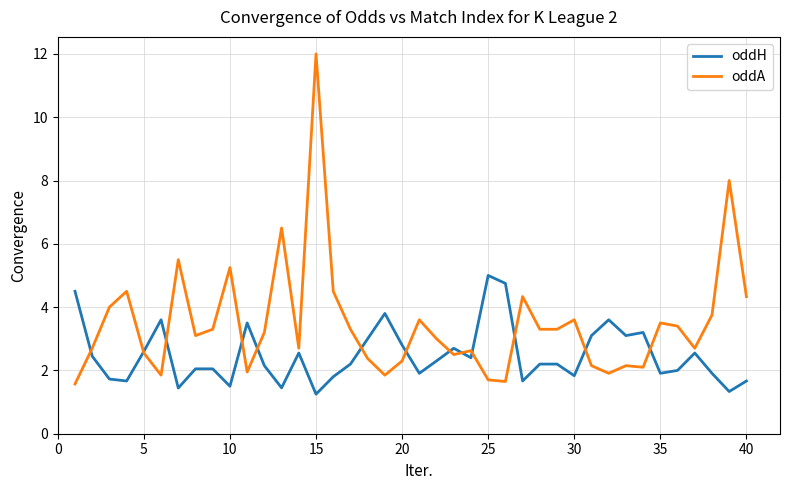

Which series has the widest spread of values?

oddA